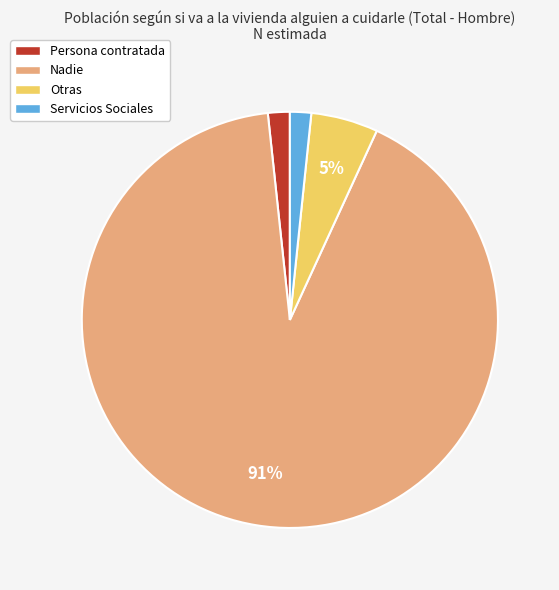

True or false: Nadie accounts for 86% of the total.

False